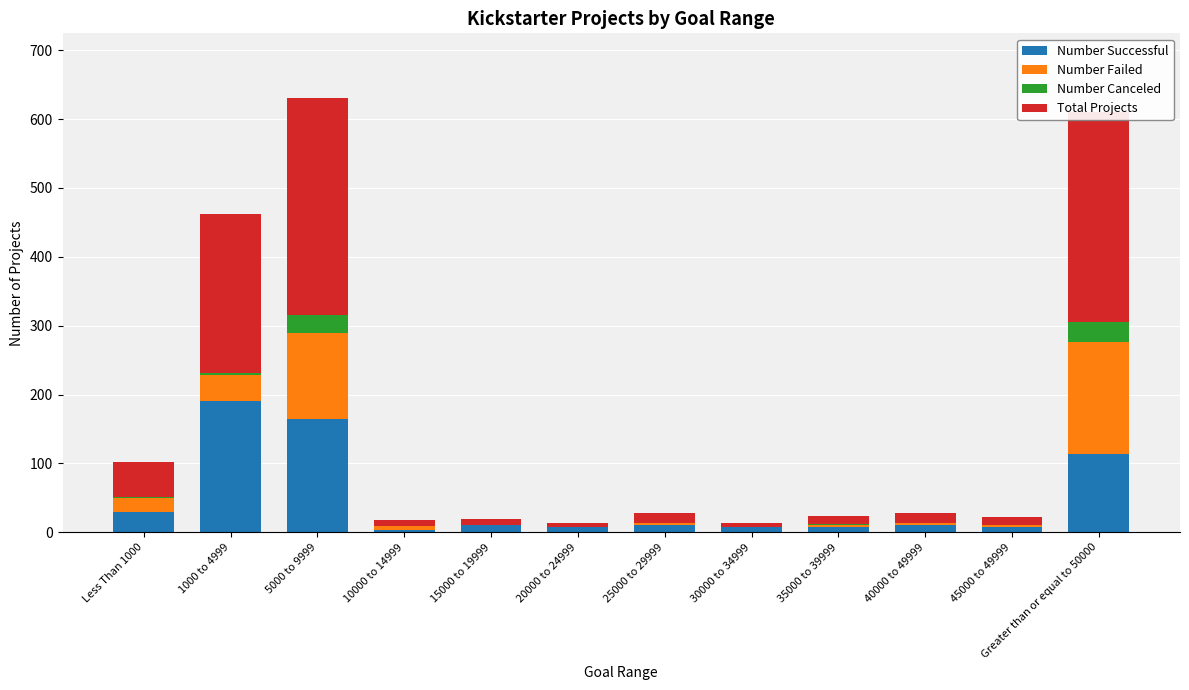

What is the sum of all Number Successful values?

565